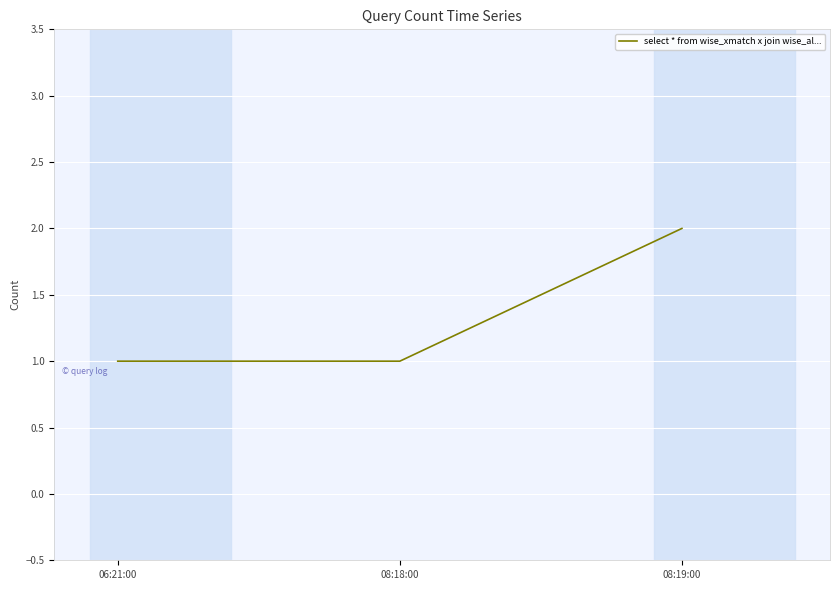

What position from the right is 08:18:00?

2